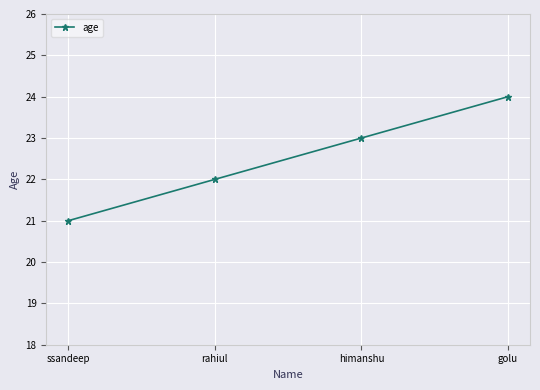

What is the value of the 3rd point from the left?

23